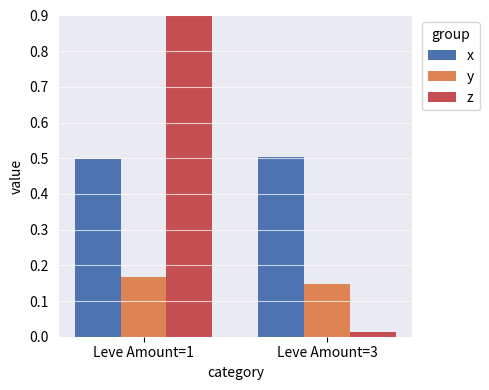

Count the number of data series in this chart.

3